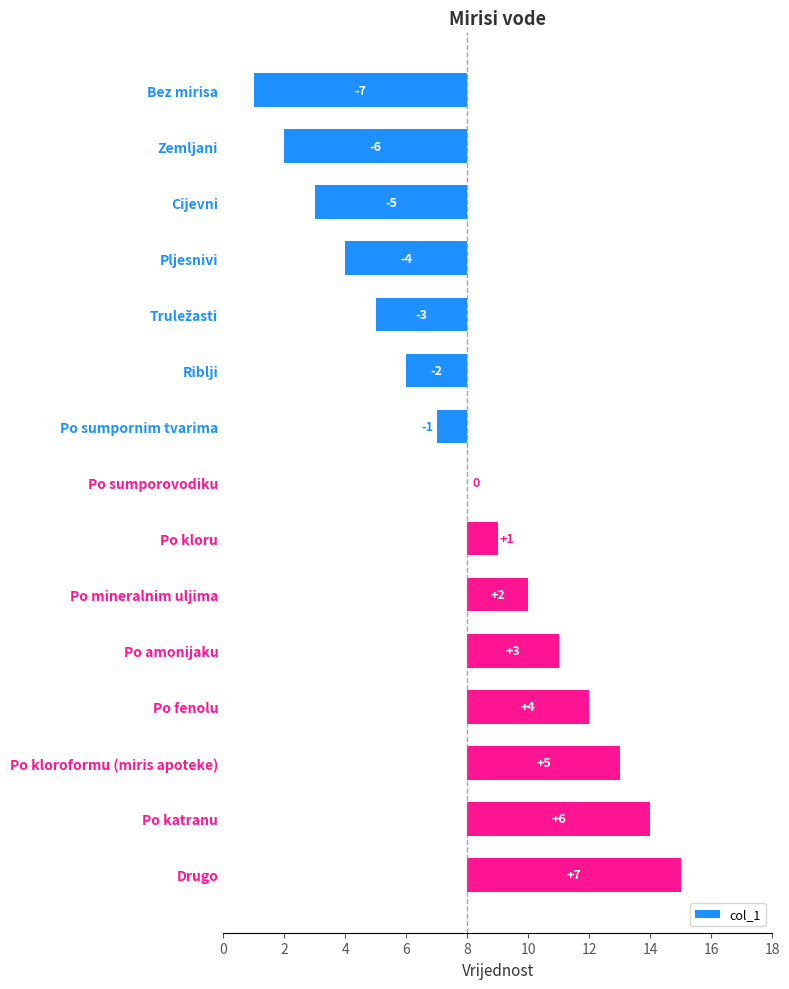

What is the value of the 1st bar from the left?

-7